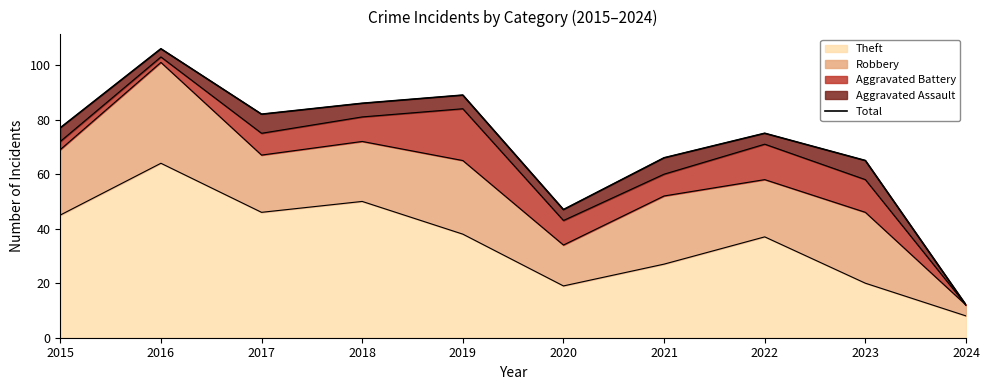

What is the approximate value at 2022, to the nearest 10?

80